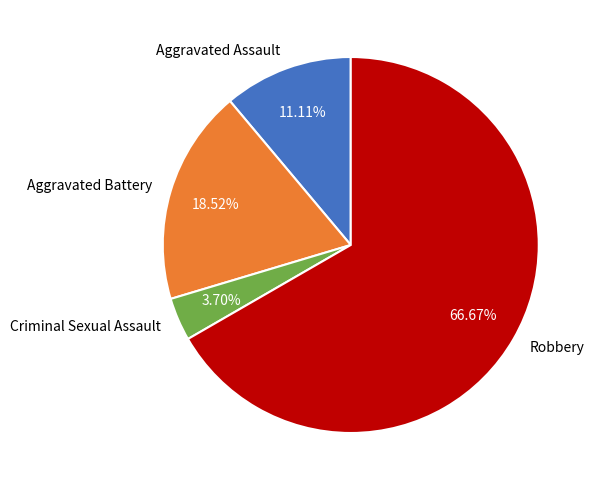

Which category has the biggest portion of the pie?

Robbery